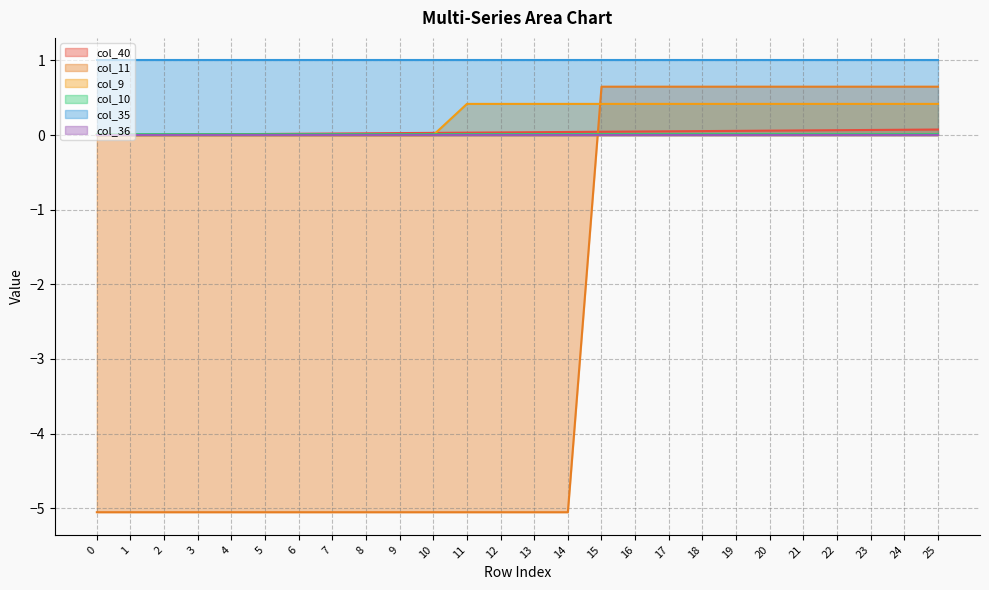

Is it true that col_9 equals 0.4 at 13?

True